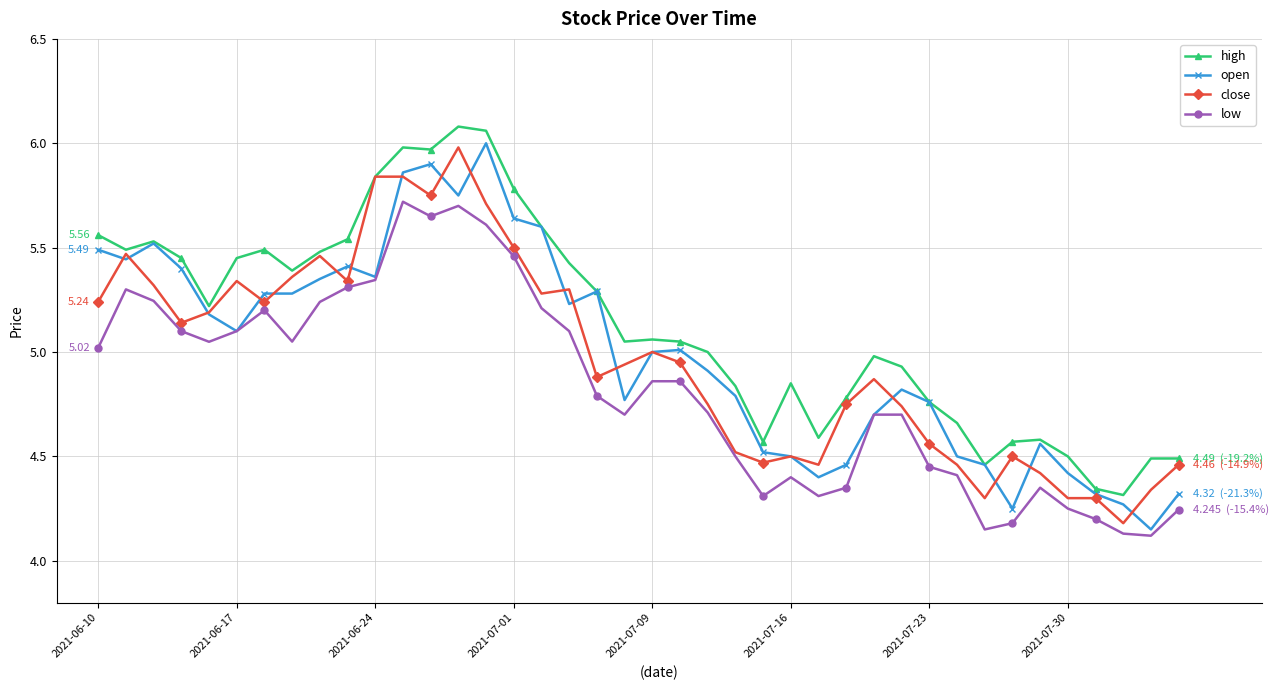

Which series has the widest spread of values?

open